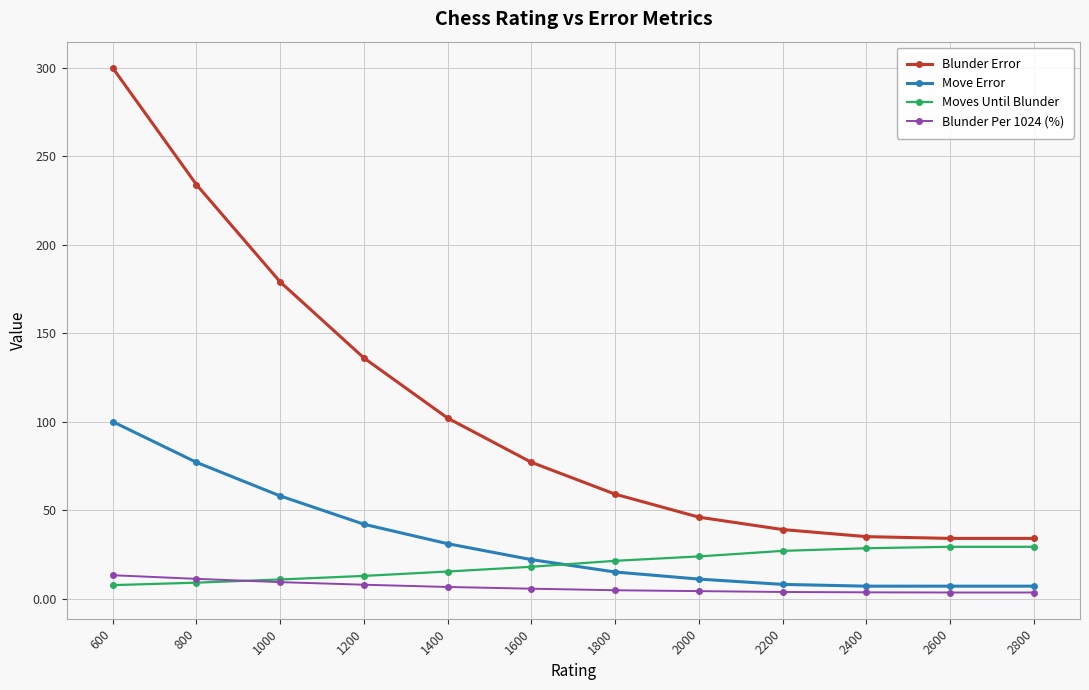

What is the value of the Move Error point at the 11th from the left?

7.0